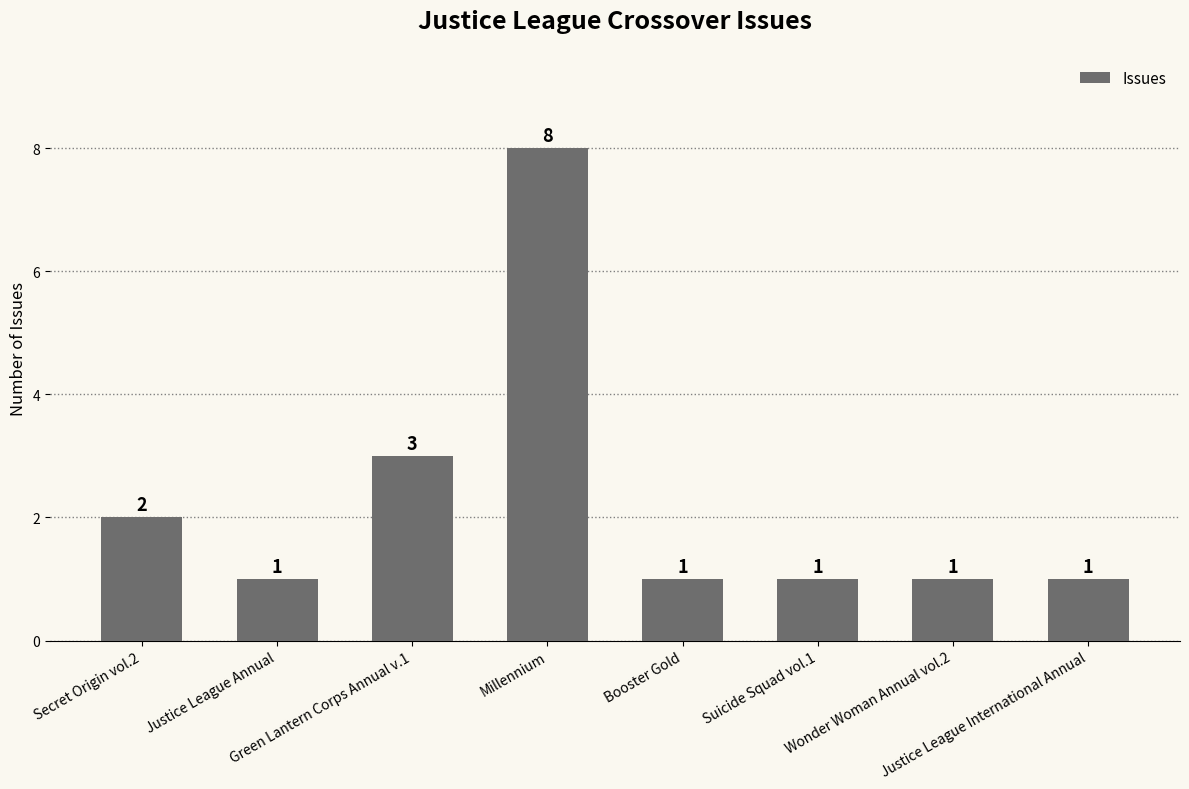

Reading left to right, extract all data points from this chart.

Secret Origin vol.2=2	Justice League Annual=1	Green Lantern Corps Annual v.1=3	Millennium=8	Booster Gold=1	Suicide Squad vol.1=1	Wonder Woman Annual vol.2=1	Justice League International Annual=1